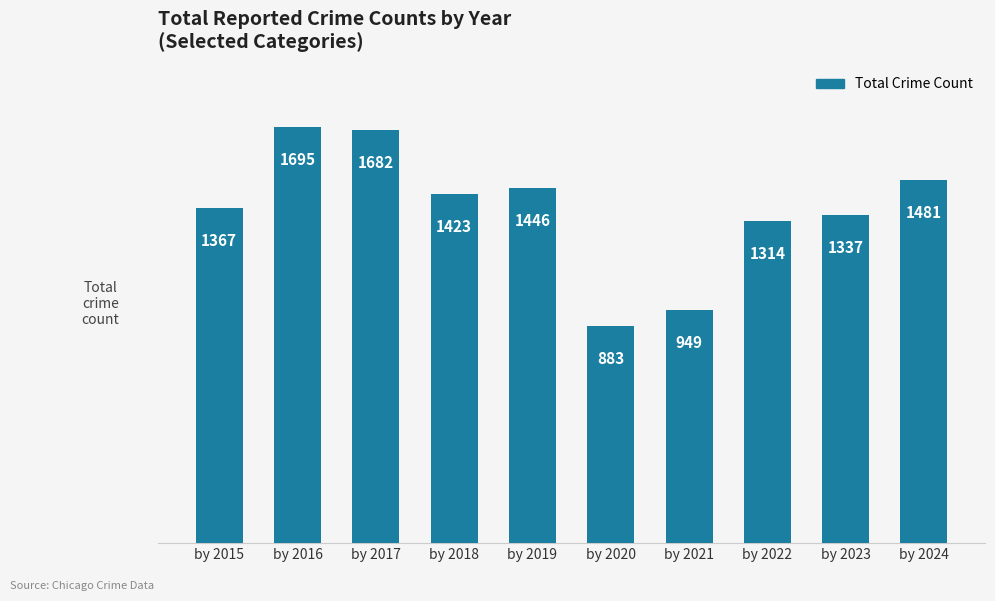

What is the difference between the second highest and second lowest values?

733